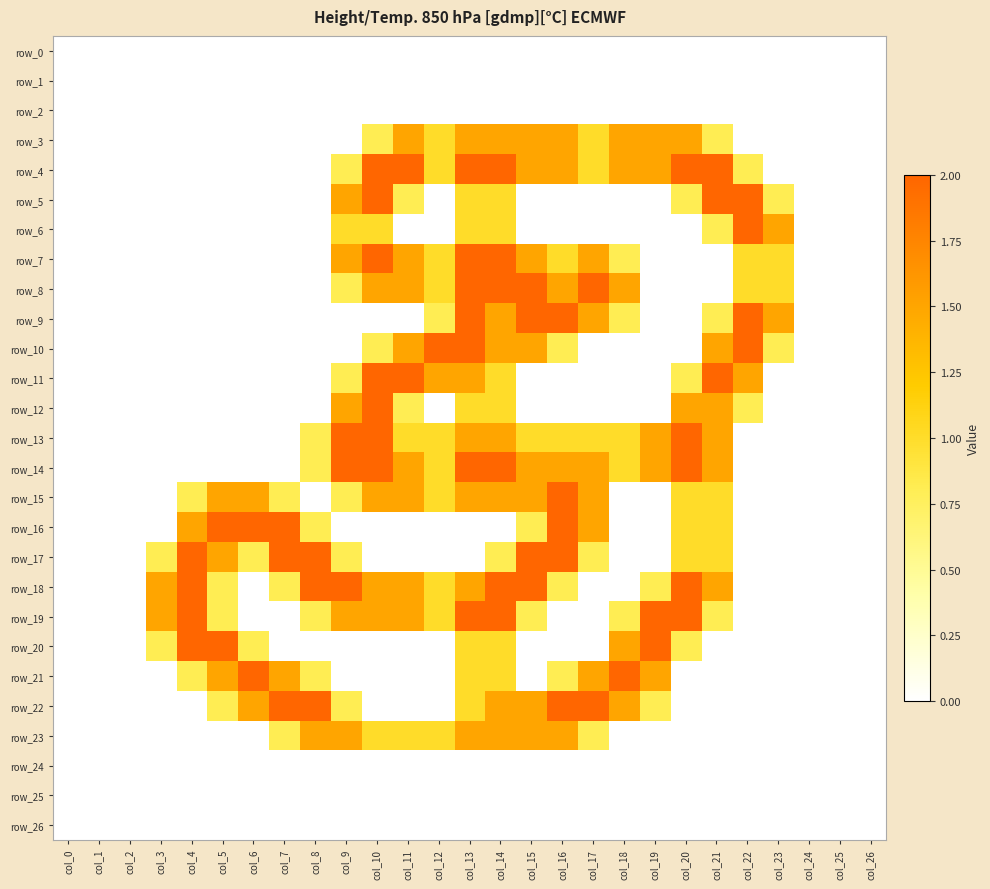

Which category has the highest value in the row_2 series?

col_0